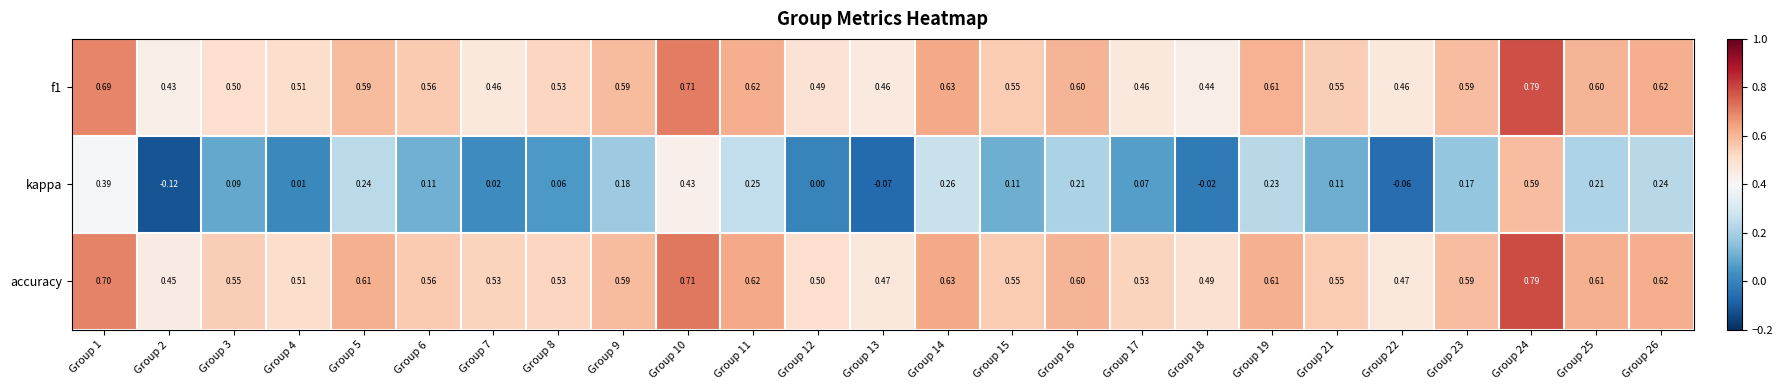

Which series has the largest total across all categories?

accuracy